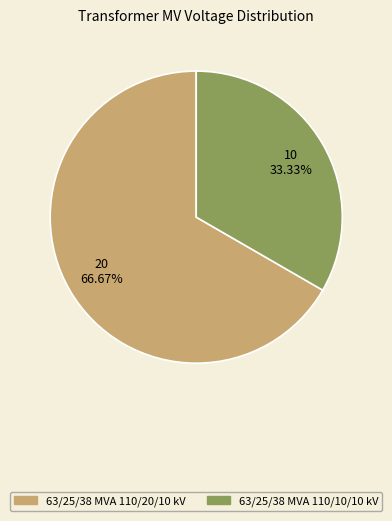

Which slice is the smallest?

63/25/38 MVA 110/10/10 kV